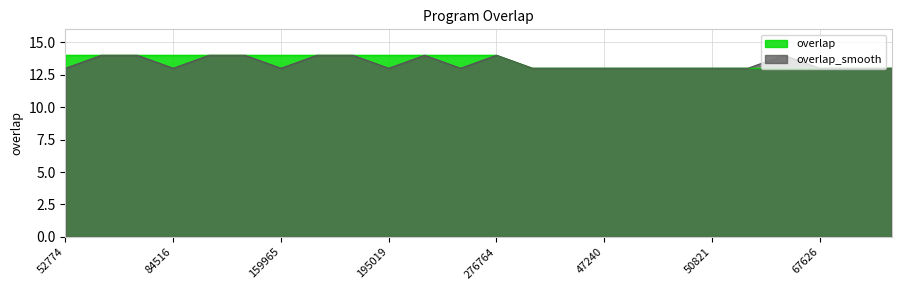

What value does the overlap series have at 83064?

14